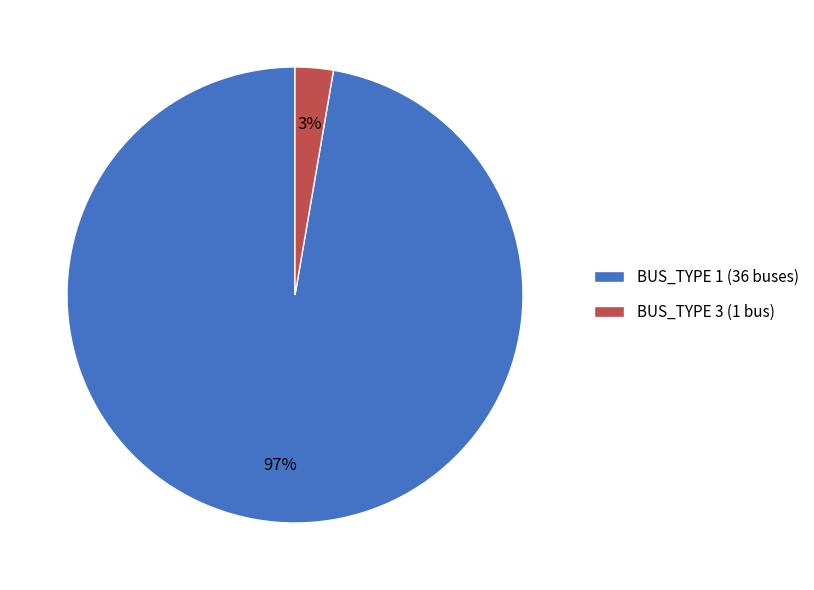

Which has a higher value, BUS_TYPE 3 (1 bus) or BUS_TYPE 1 (36 buses)?

BUS_TYPE 1 (36 buses)